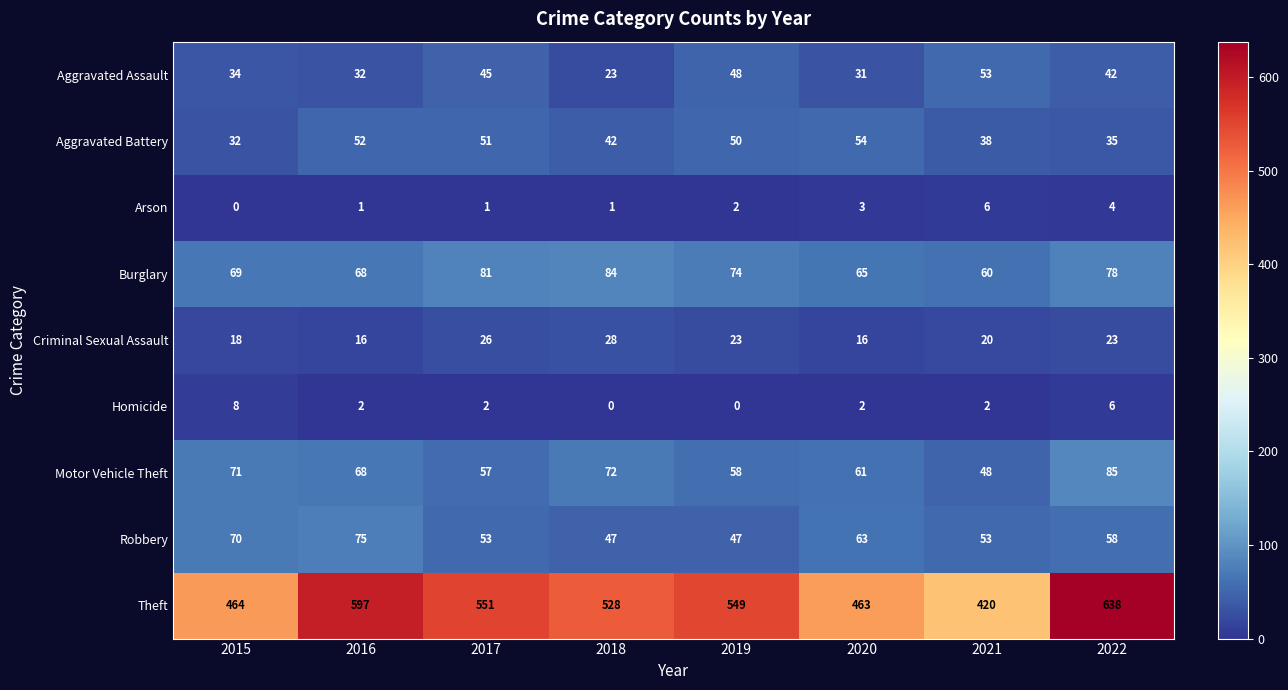

Which series has the largest range (max minus min)?

Theft